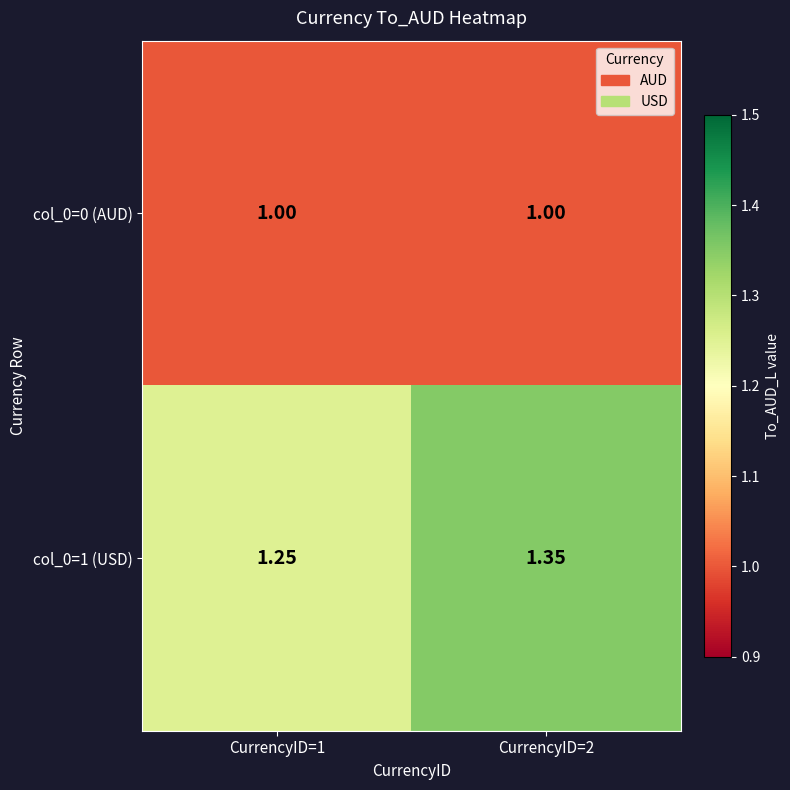

Is the value of col_0=1 (USD) at CurrencyID=2 greater than the value of col_0=0 (AUD) at CurrencyID=1?

Yes